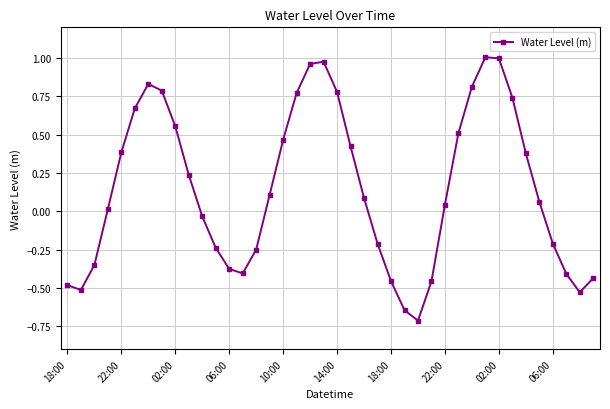

True or false: there are more than 1 points higher than both neighbors.

True